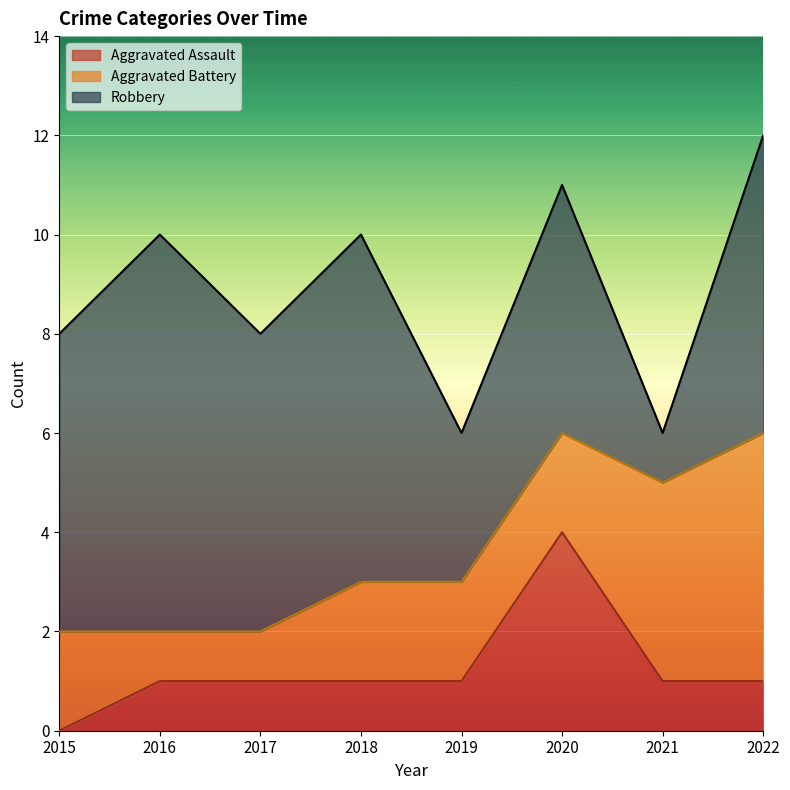

Rank the series at 2019 from highest to lowest value.

Robbery, Aggravated Battery, Aggravated Assault